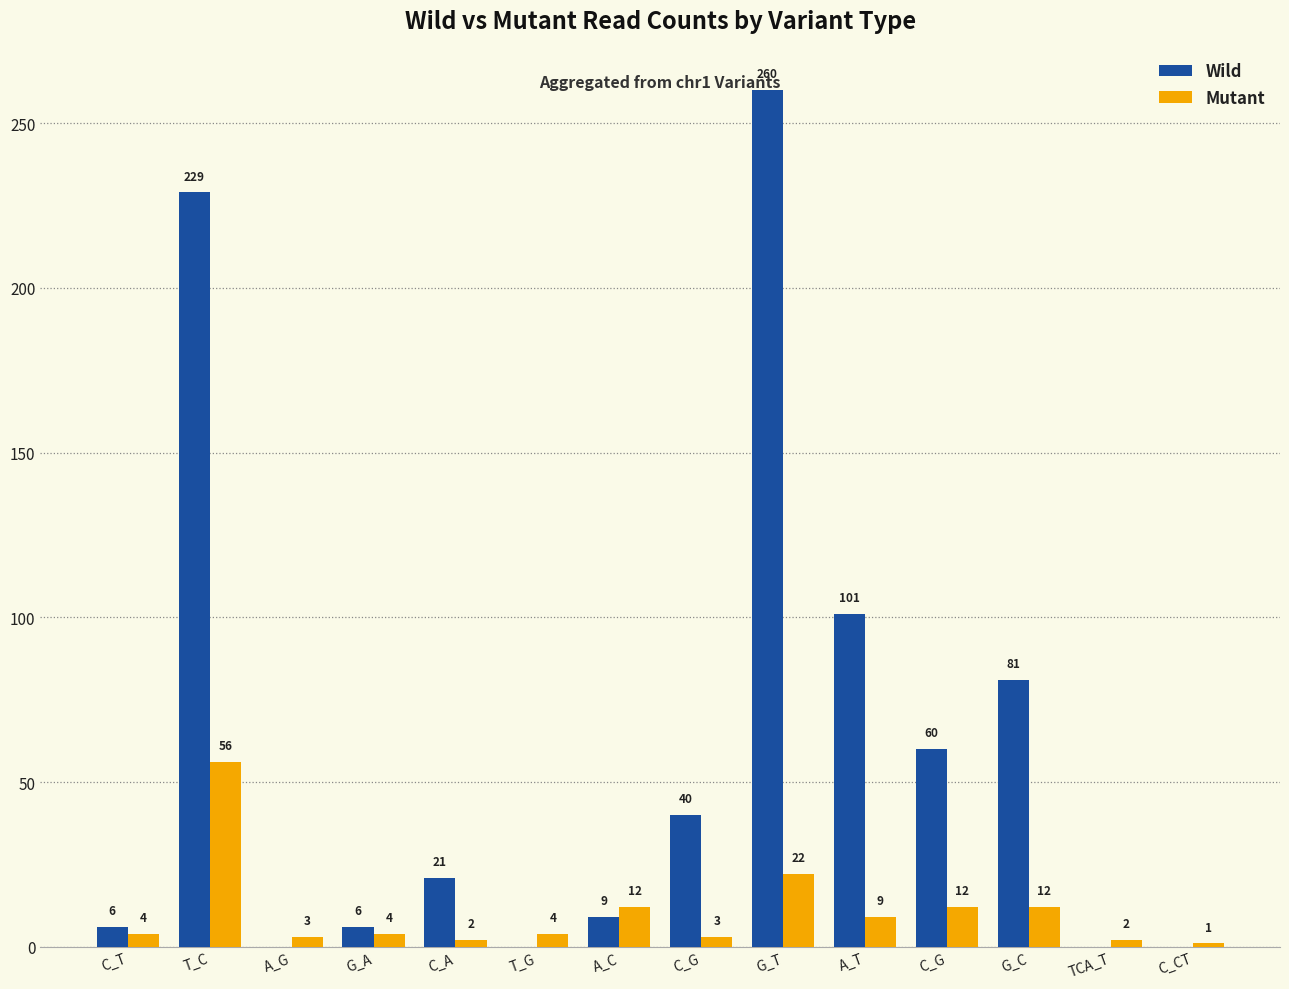

Does the chart contain stacked bars?

No